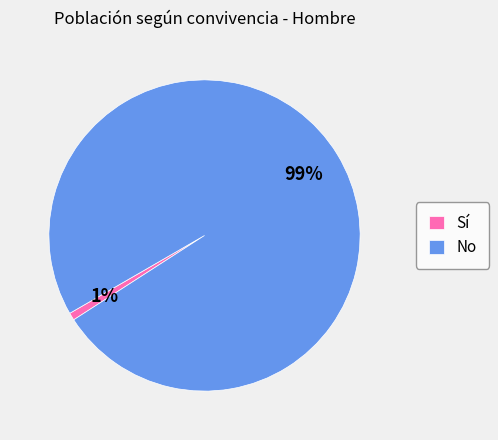

Rank the categories by value from lowest to highest.

Sí, No